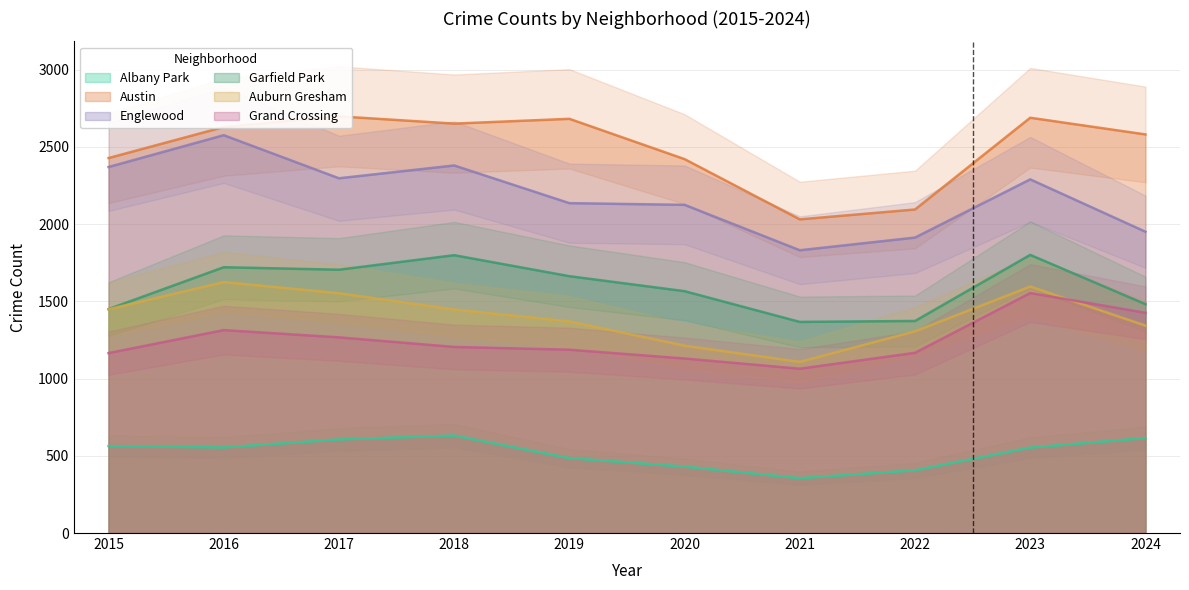

What is the spread (max minus min) of values at 2016?

2075